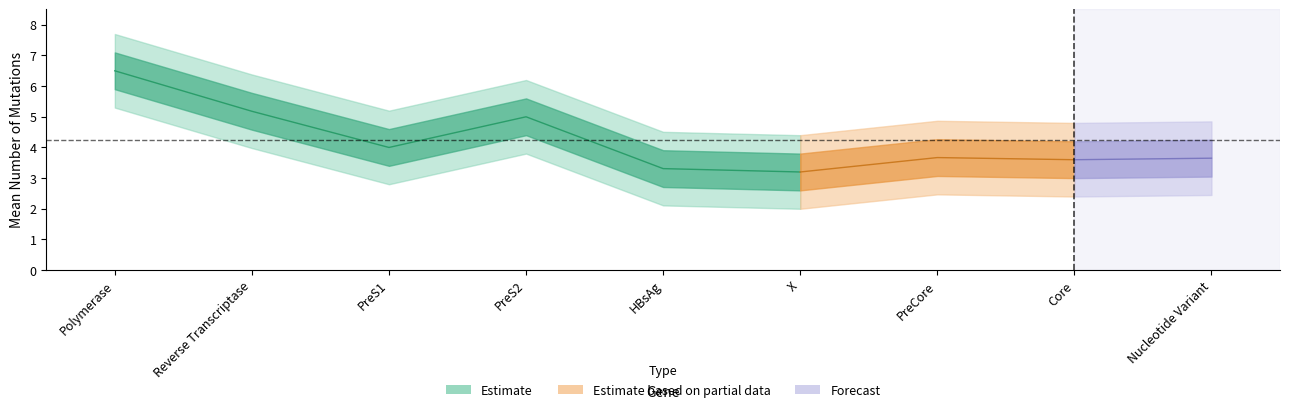

What is the label of the 3rd point from the right?

PreCore